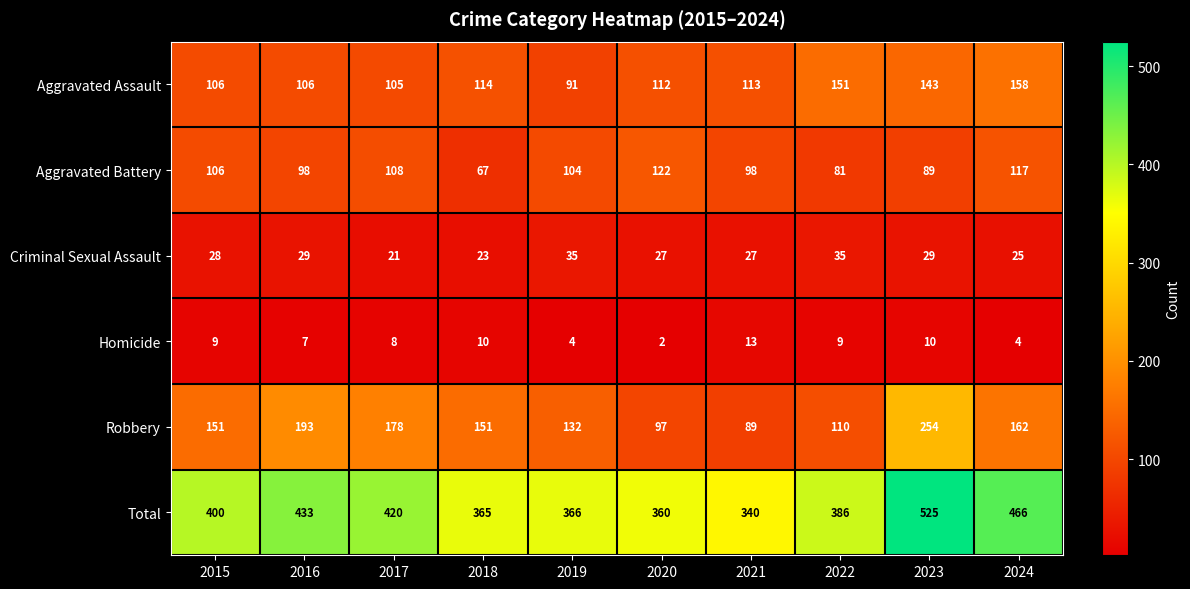

The value of Total at 2023 is 525. True or false?

True